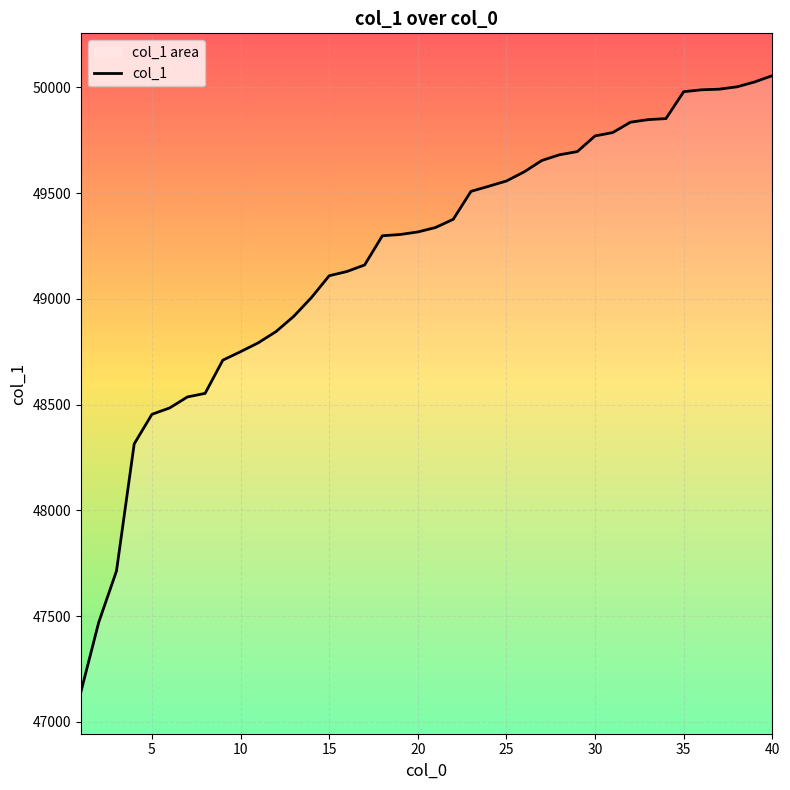

Reading left to right, list all the values displayed in this chart.

47144	47471	47713	48314	48454	48484	48536	48553	48710	48750	48792	48845	48917	49006	49109	49129	49160	49298	49304	49316	49337	49376	49508	49532	49557	49600	49654	49681	49696	49770	49786	49835	49847	49852	49979	49988	49991	50002	50025	50055